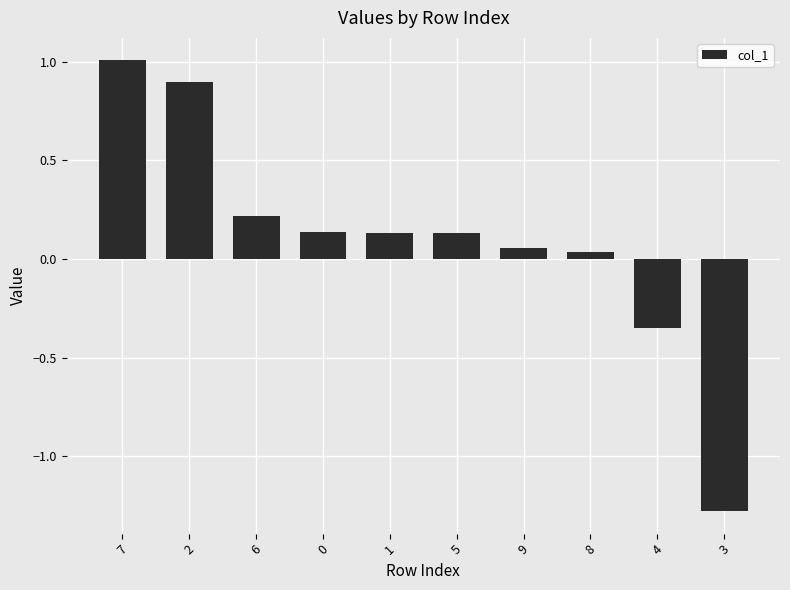

How many values are below 0?

2